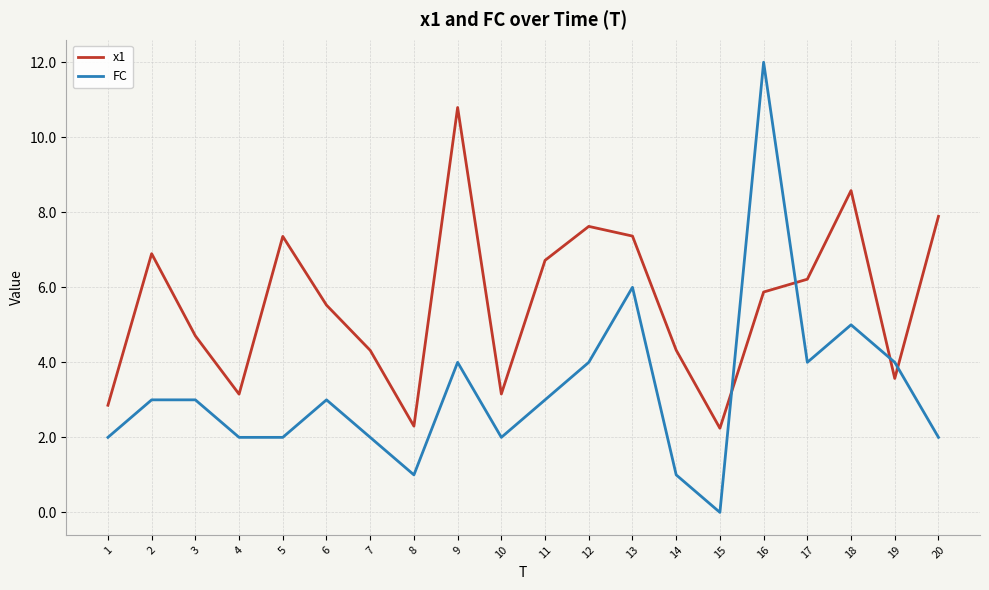

True or false: FC and x1 cross at least once.

True